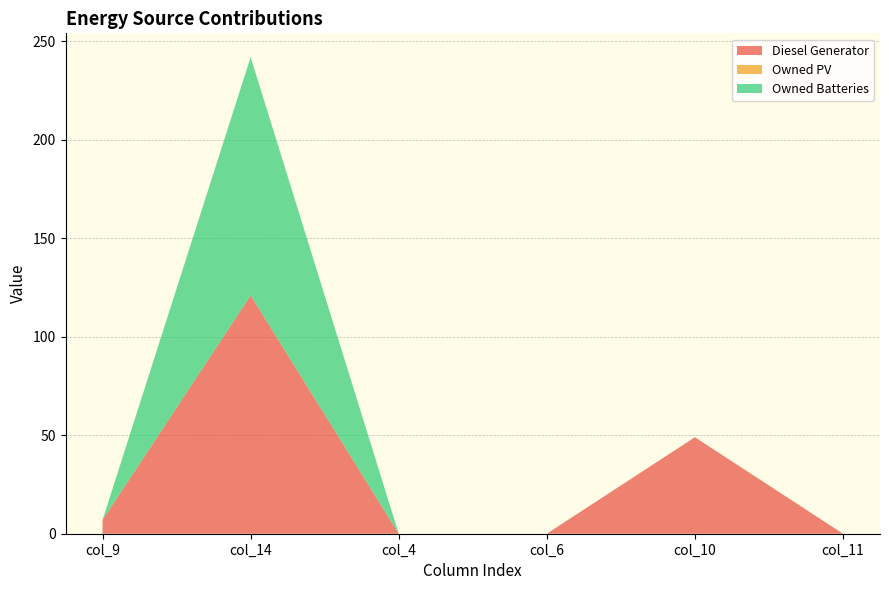

Reading left to right, what are all the values shown in this chart?

Diesel Generator: 7.0	121.0	0.0	0.0	49.0	0.0
Owned PV: 0.0	0.0	0.0	0.0	0.0	0.0
Owned Batteries: 0.0	121.0	0.0	0.0	0.0	0.0